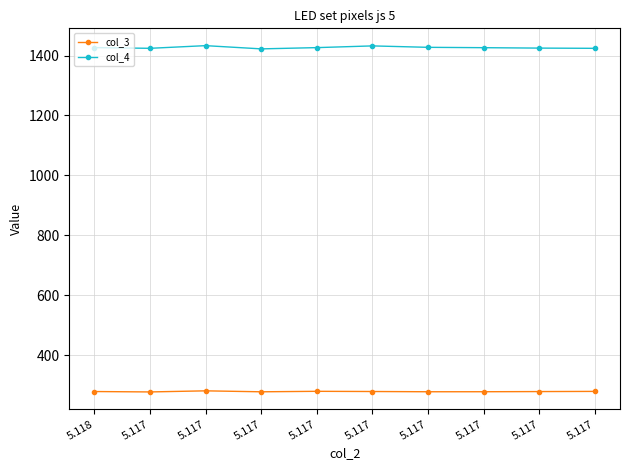

In col_4, how many points are higher than both neighbors (excluding endpoints)?

2